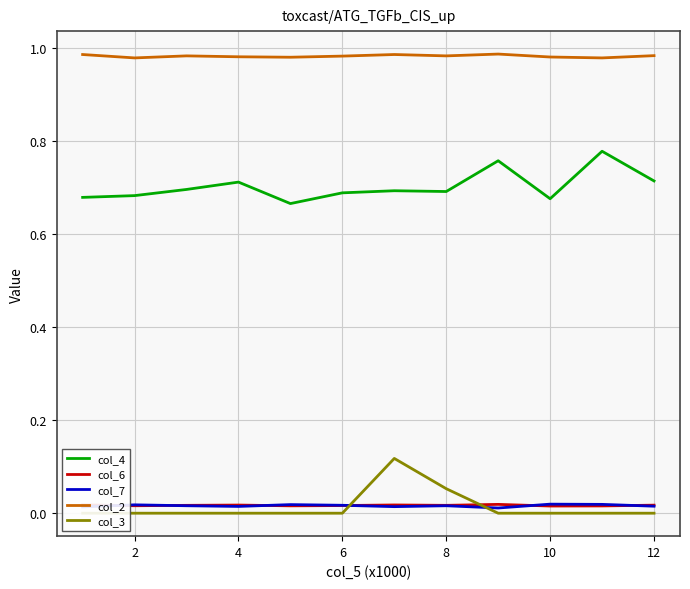

True or false: col_6 and col_2 cross at least once.

False